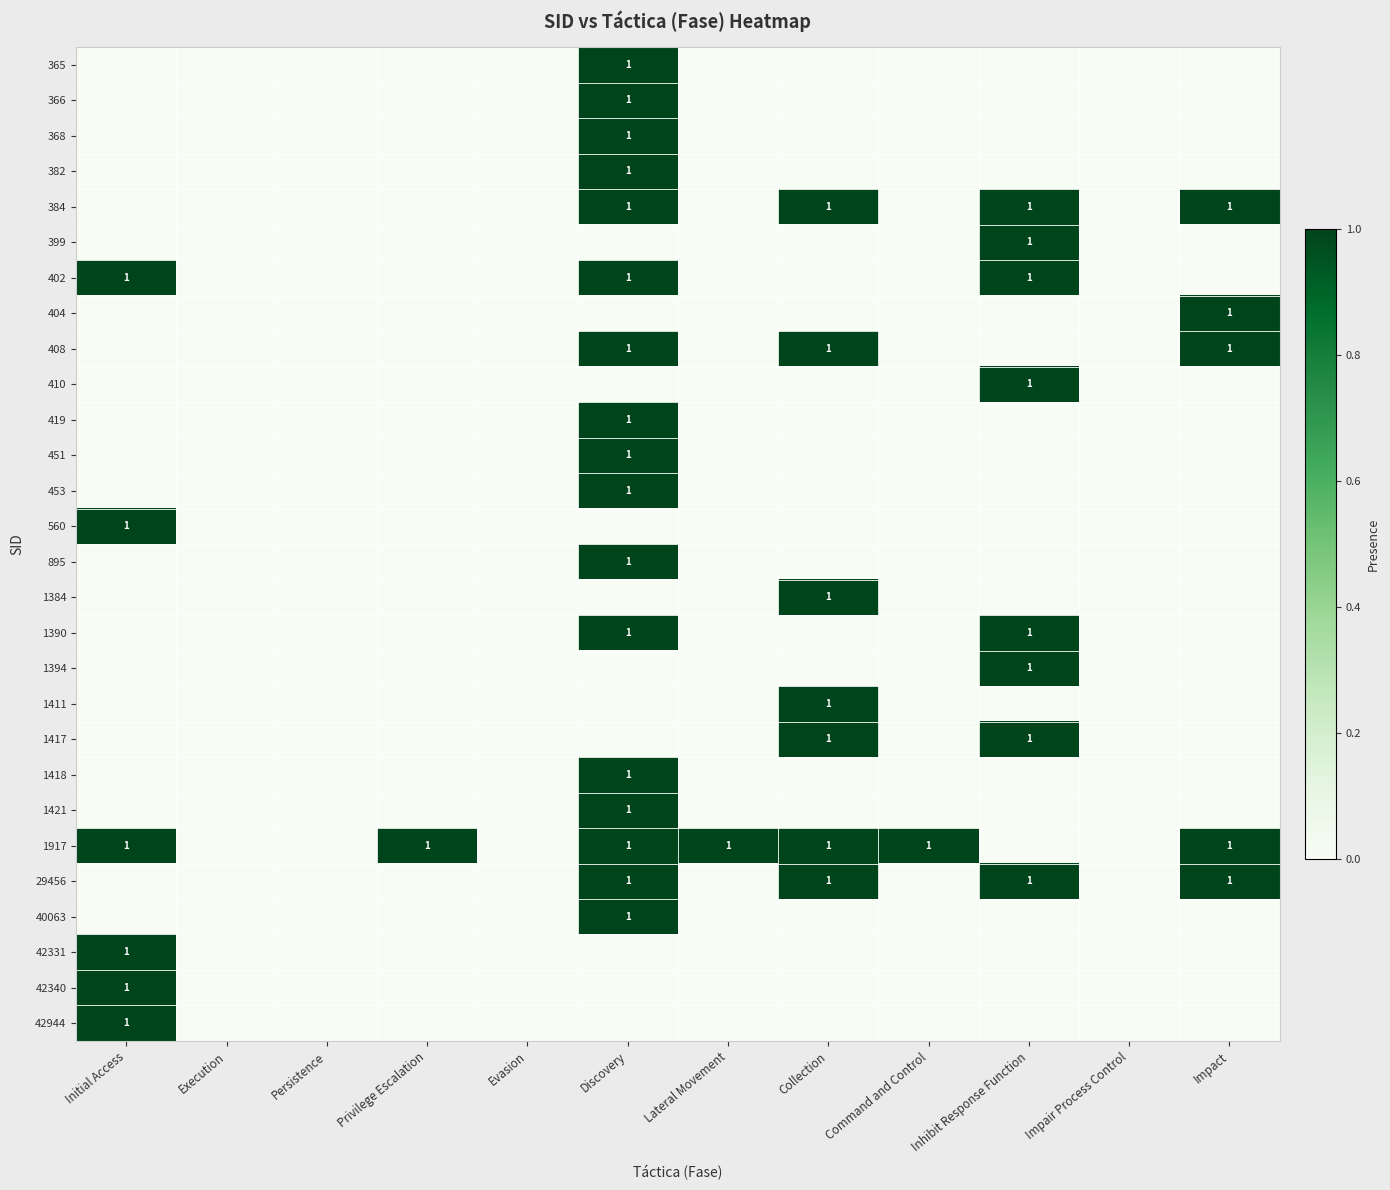

Between Initial Access and Impact, which is larger?

Initial Access